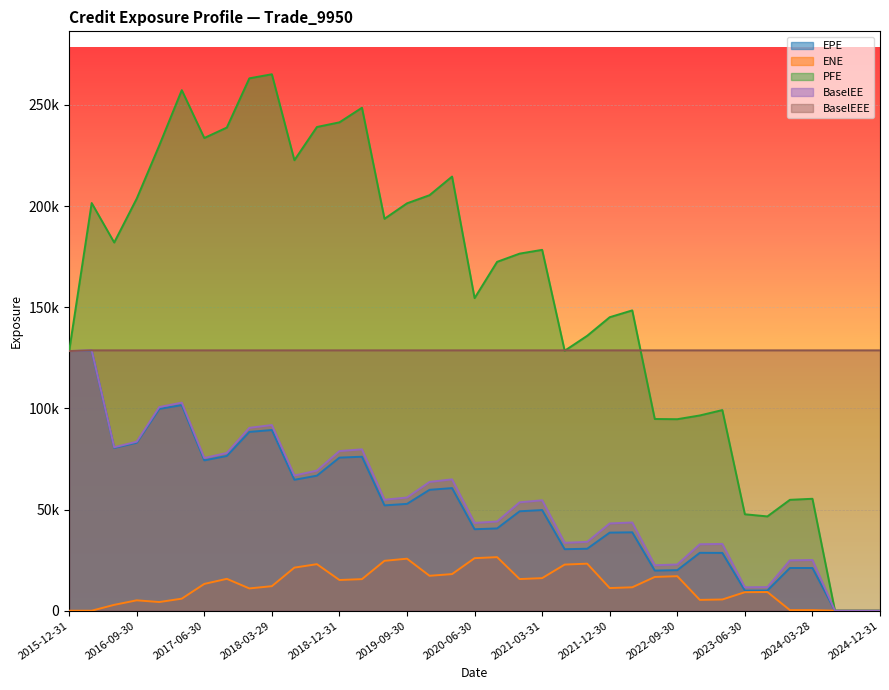

Which label corresponds to the largest value in the chart?

2018-03-29